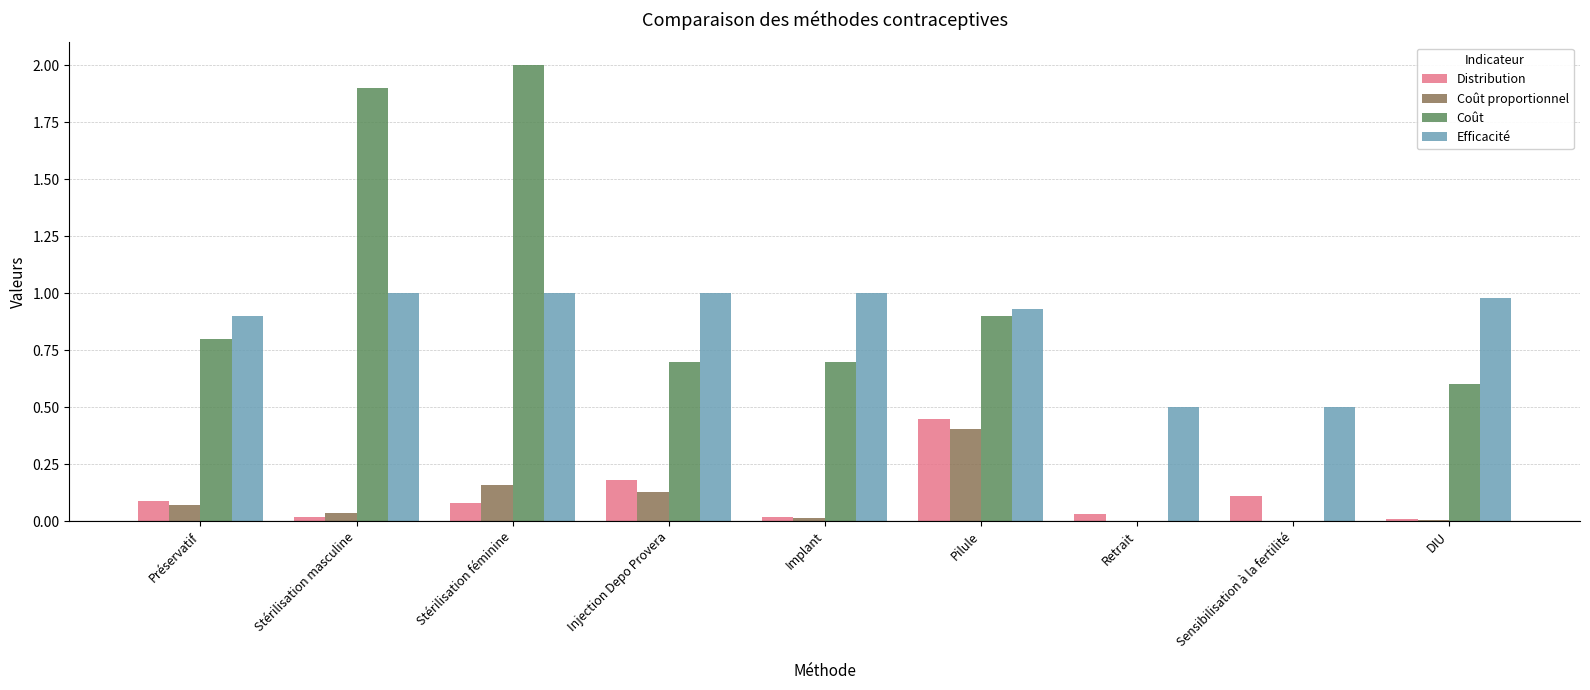

What are all the series names shown in the legend?

Distribution, Coût proportionnel, Coût, Efficacité